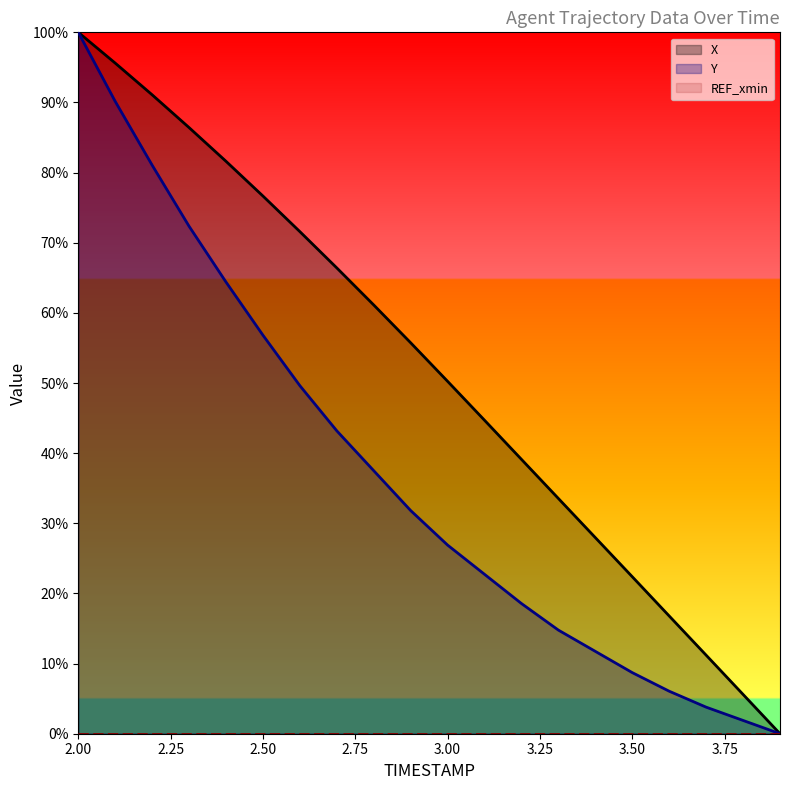

What is the difference between the maximum and minimum values in the Y series?

100.0